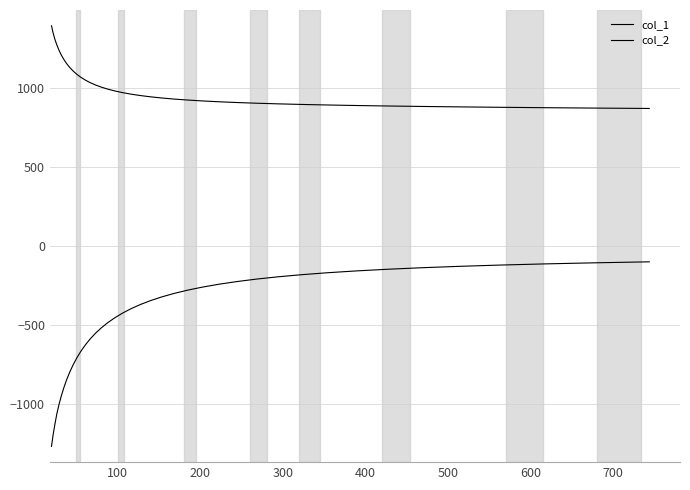

True or false: col_2 and col_1 intersect in this chart.

False